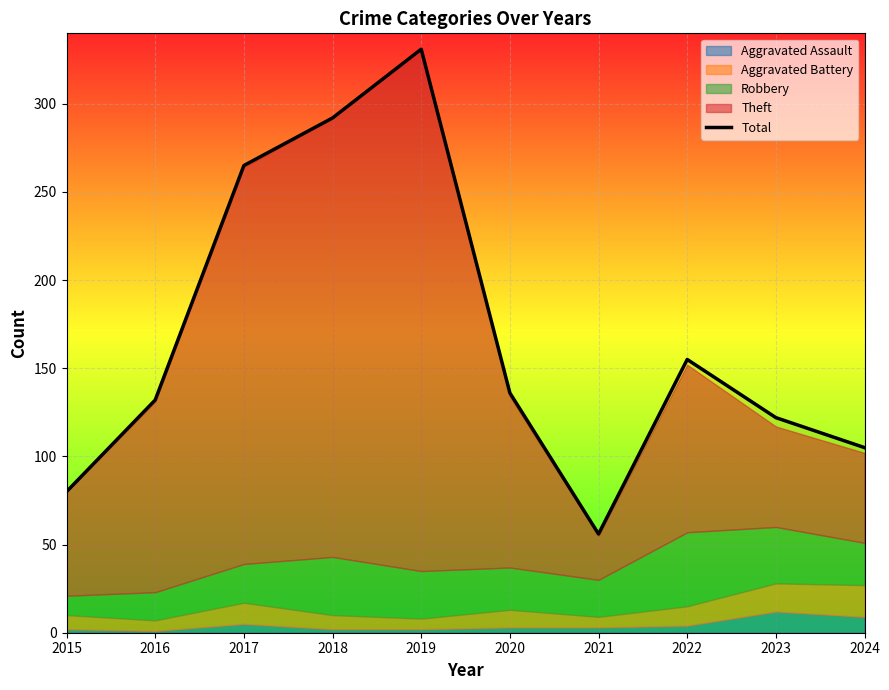

What is the maximum value shown in the chart?

331